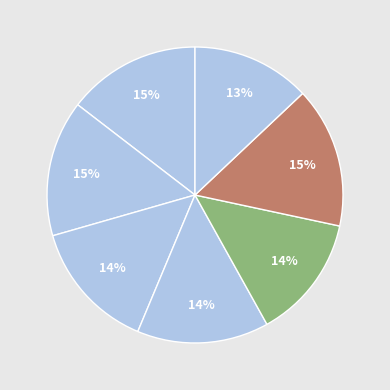

Is there a majority slice in this chart?

No